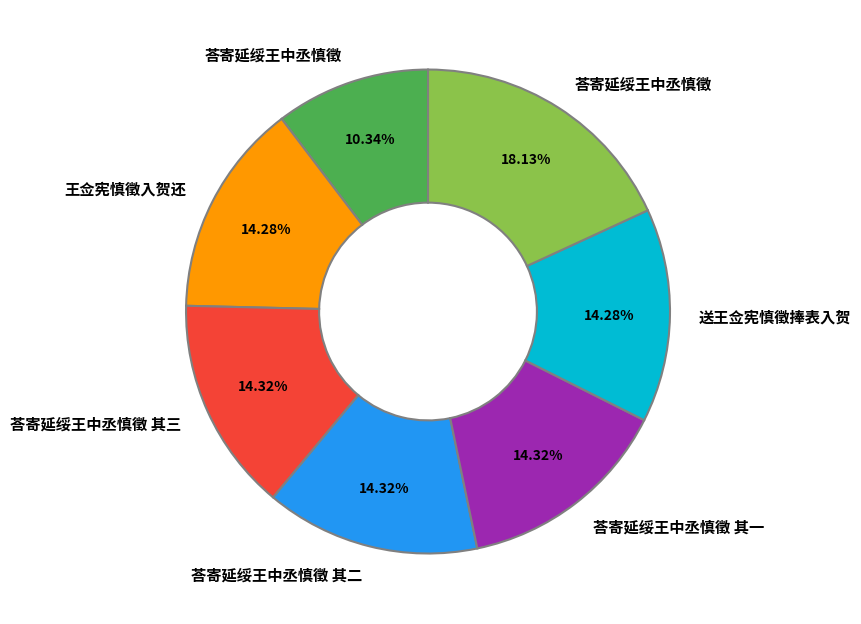

Is there any slice that represents more than half of the pie?

No